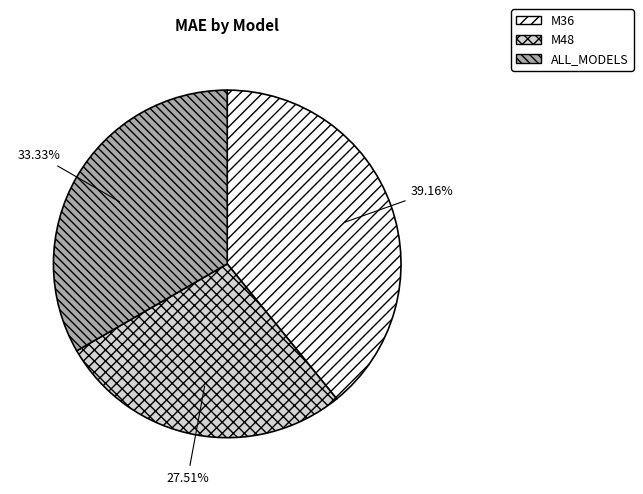

Does M48 account for over 50% of the chart?

No